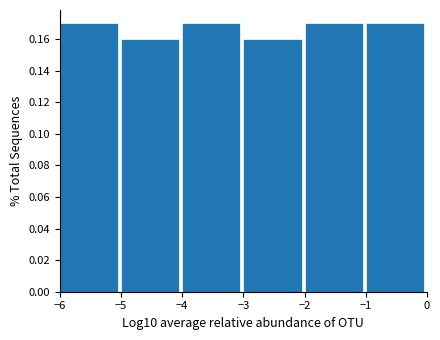

Reading left to right, transcribe this chart: for each bar, give the range it covers on the x-axis and its height. The values are not printed on the chart, so give them approximately, as read against the axis.

-6 to -5: 0.17
-5 to -4: 0.16
-4 to -3: 0.17
-3 to -2: 0.16
-2 to -1: 0.17
-1 to 0: 0.17